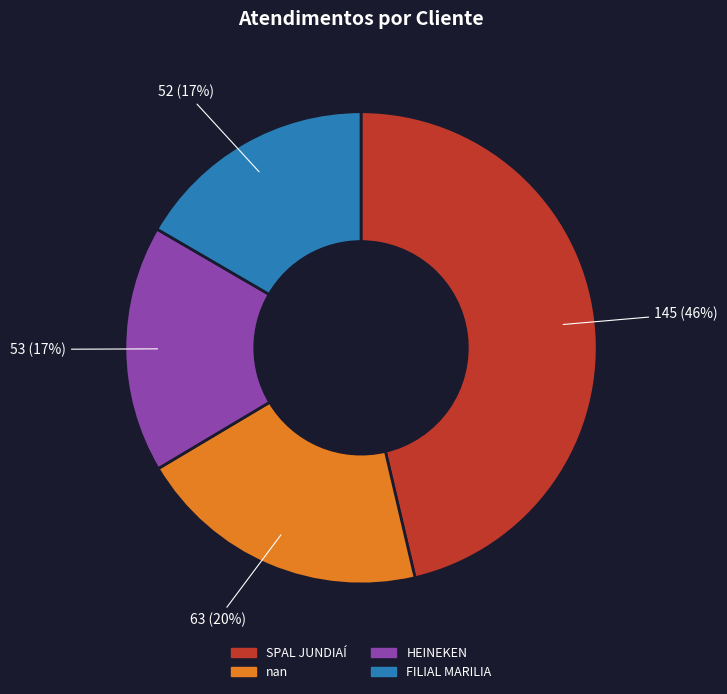

What is the ratio of the value at HEINEKEN to the value at SPAL JUNDIAÍ?

0.4